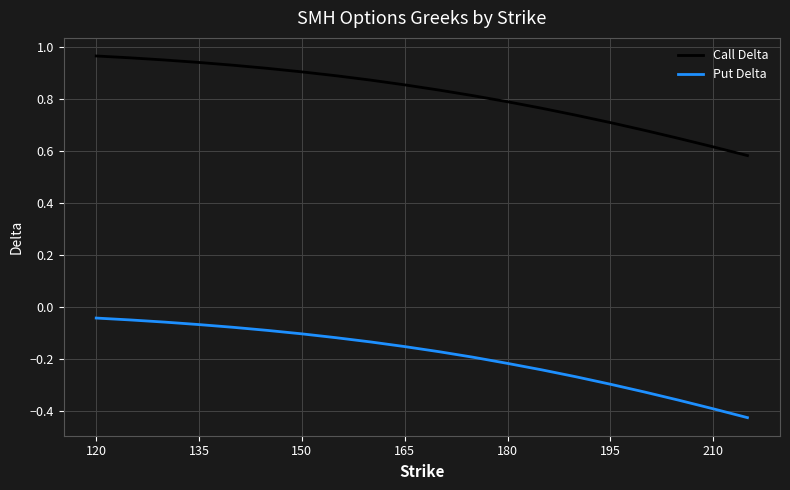

Rank the series by their maximum value, from lowest to highest.

Put Delta, Call Delta